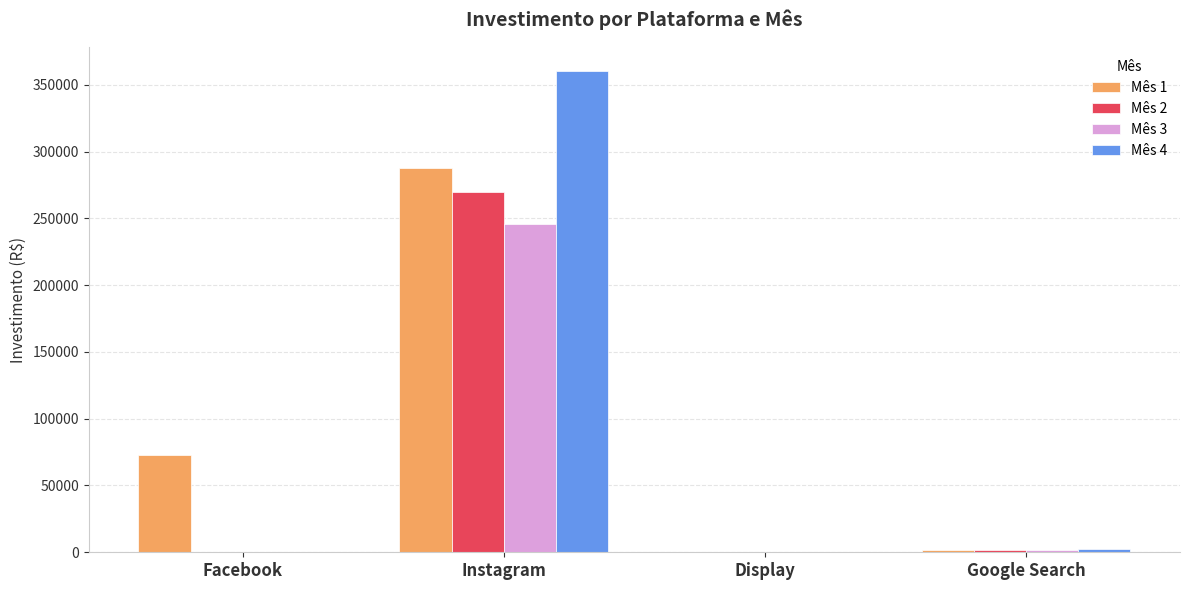

What is the sum of all Mês 4 values?

362124.0